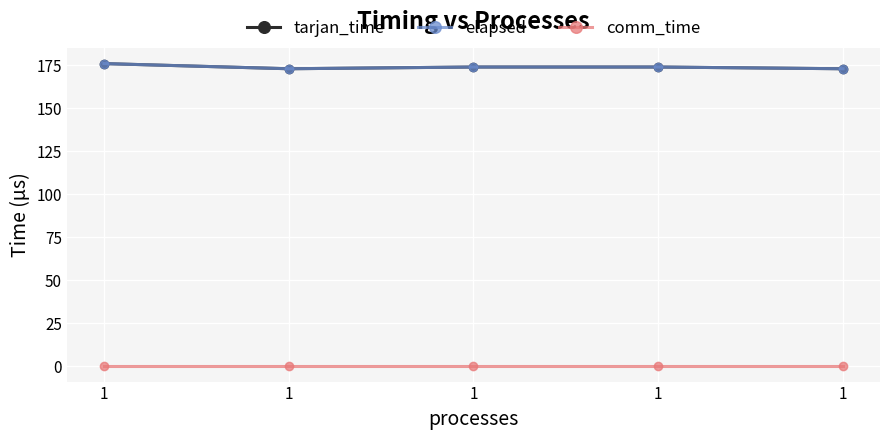

How many interior local valleys does the tarjan_time series have?

1